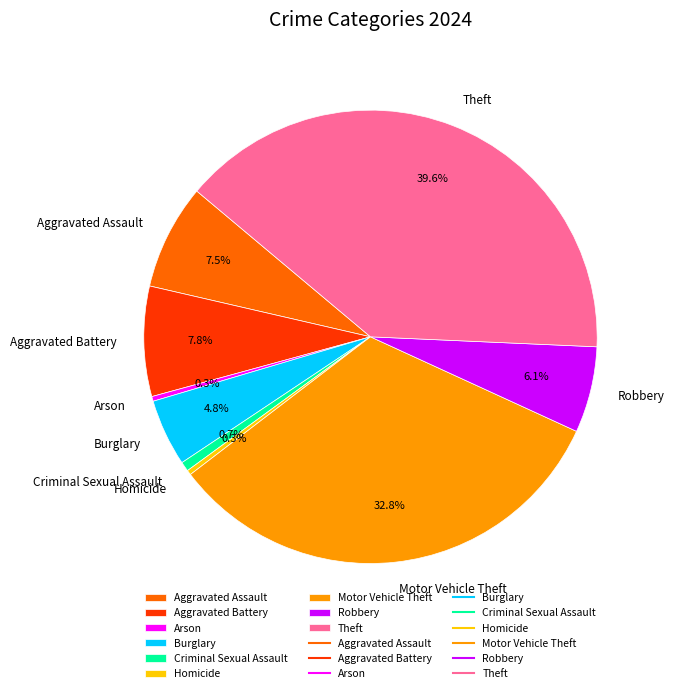

The Motor Vehicle Theft slice represents 33% of the pie. True or false?

True